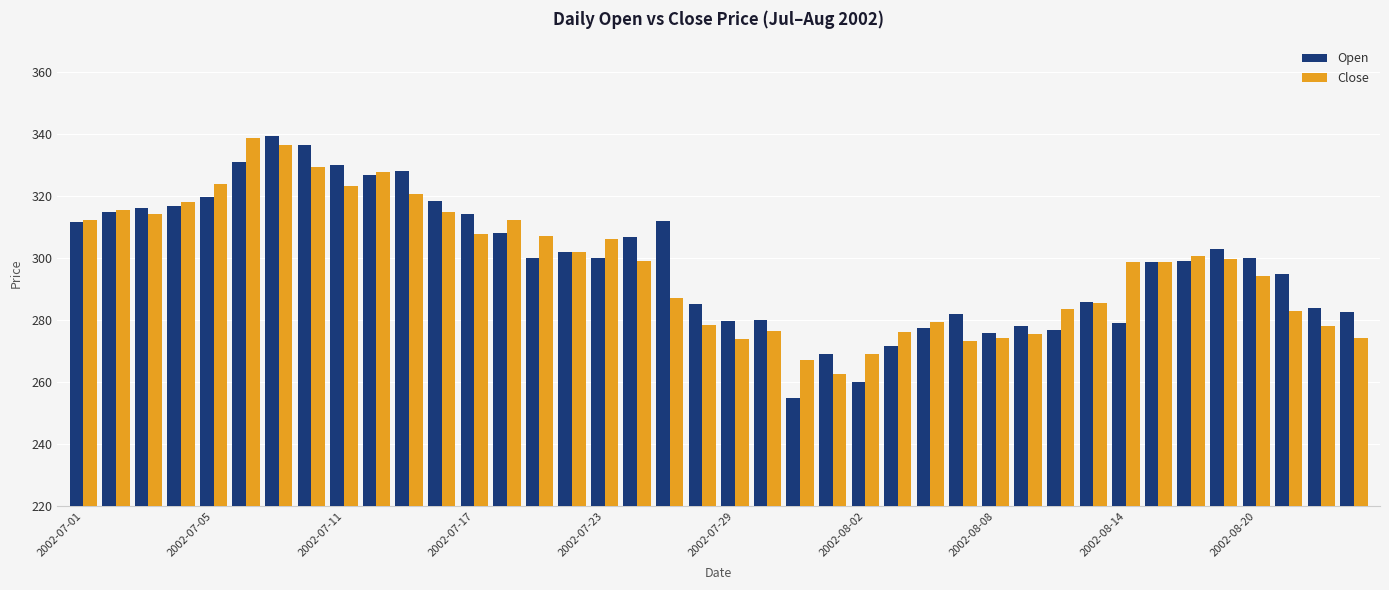

What is the maximum value for Close?

338.9